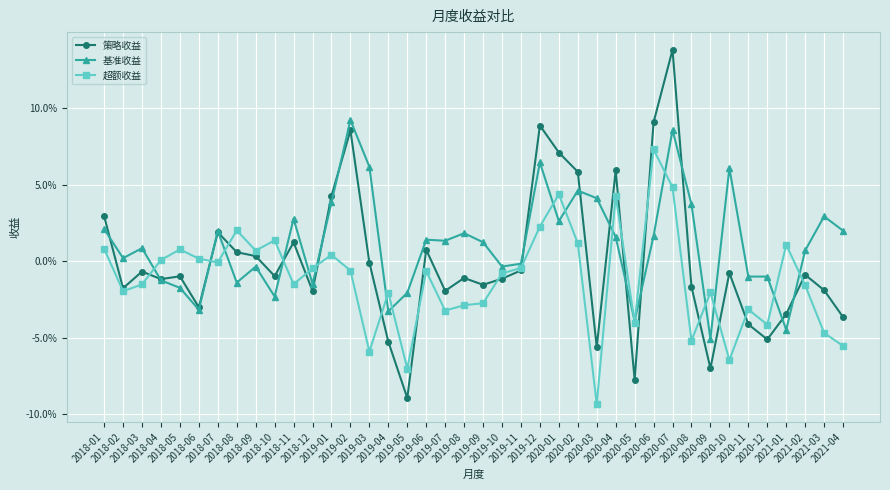

What are all the series names shown in the legend?

策略收益, 基准收益, 超额收益